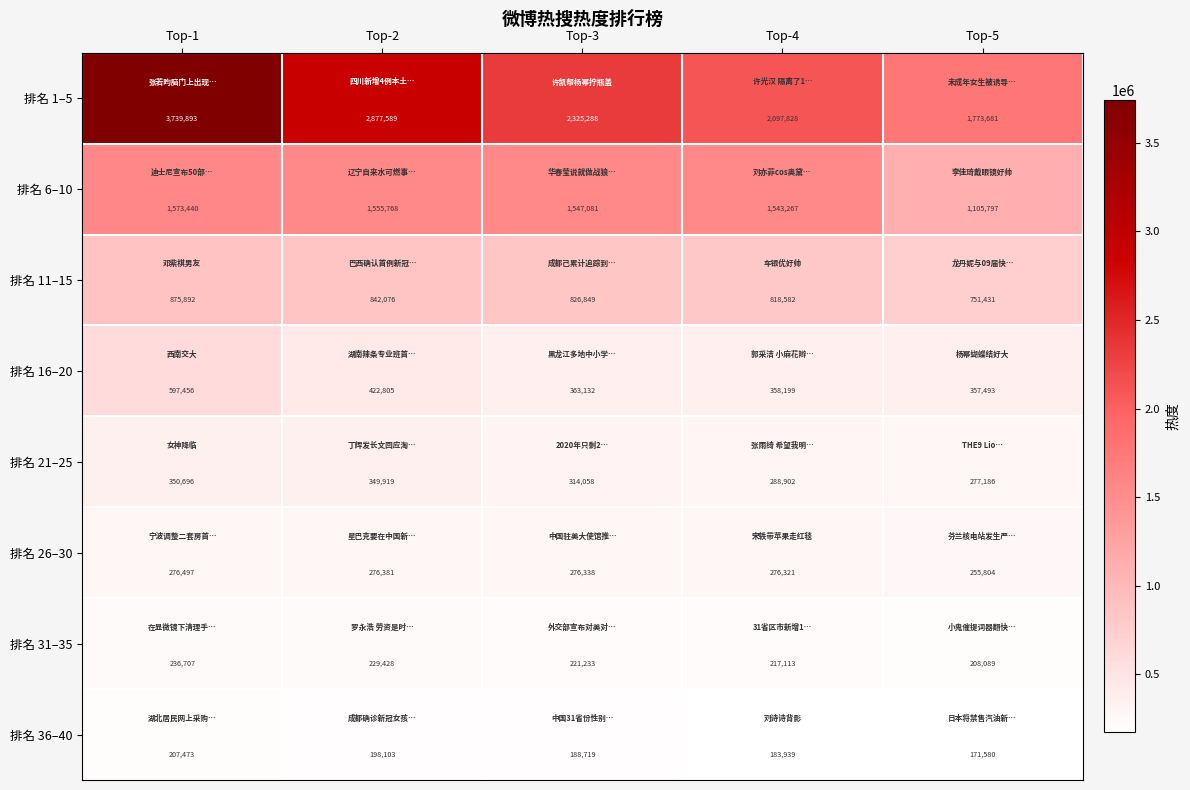

At how many categories does at least one series exceed 2590705?

2